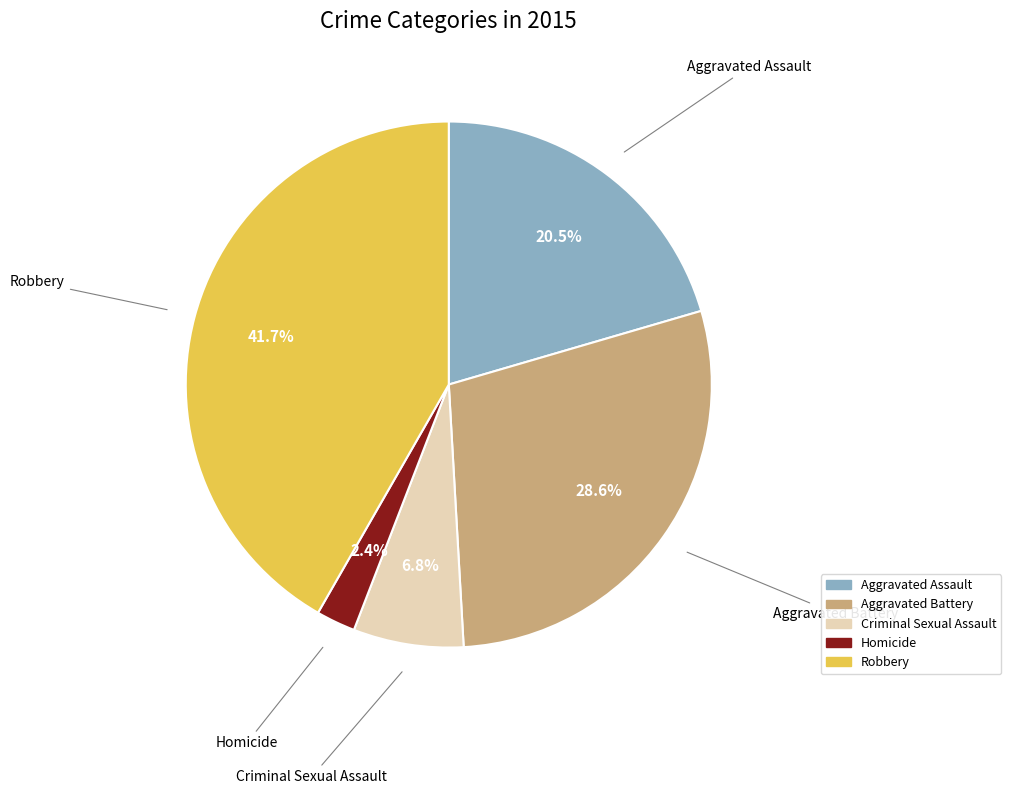

How many segments does this pie chart have?

5